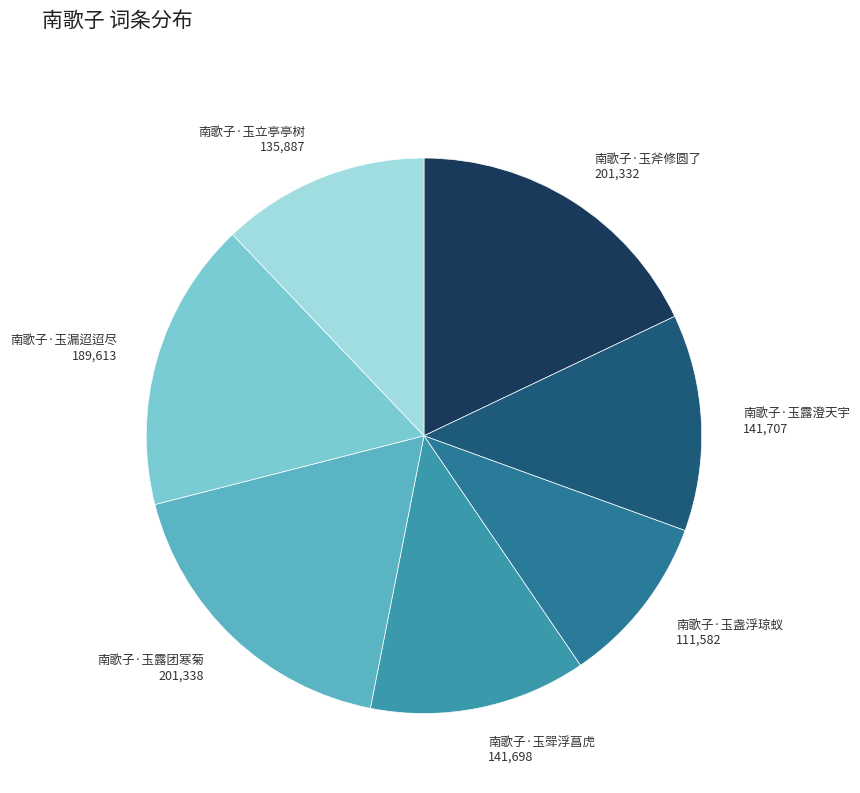

What is the smallest slice in the pie chart?

南歌子·玉盏浮琼蚁